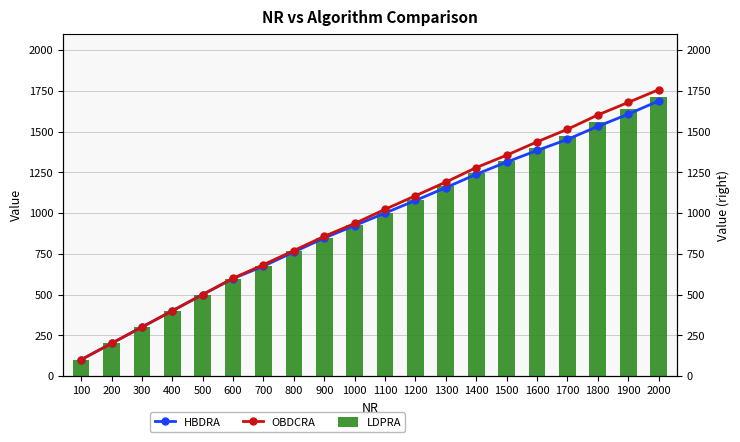

What is the approximate value of HBDRA at 1600?

1384